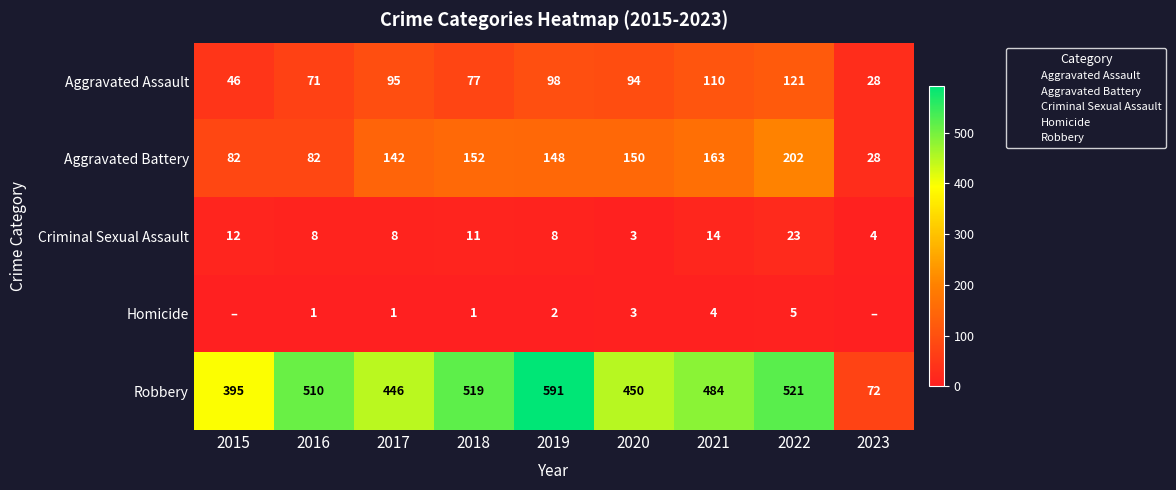

What is the difference between the second highest and minimum values in the Homicide series?

4